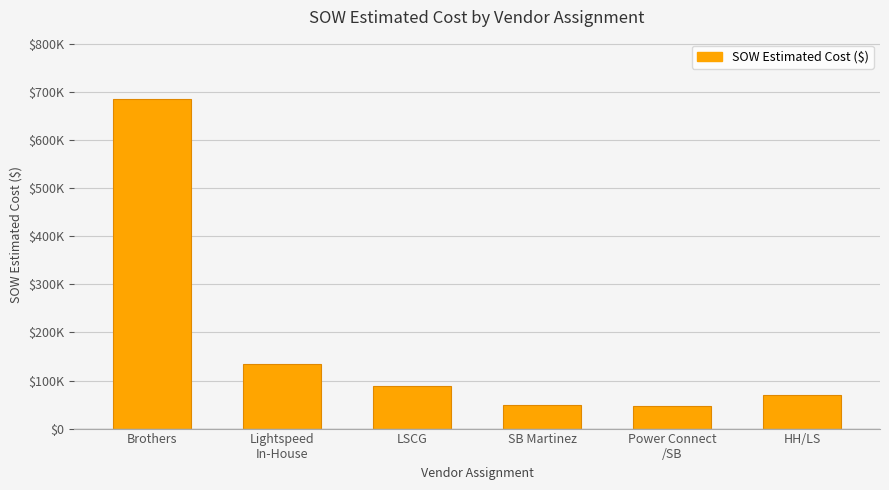

What is the label of the 6th bar from the left?

HH/LS